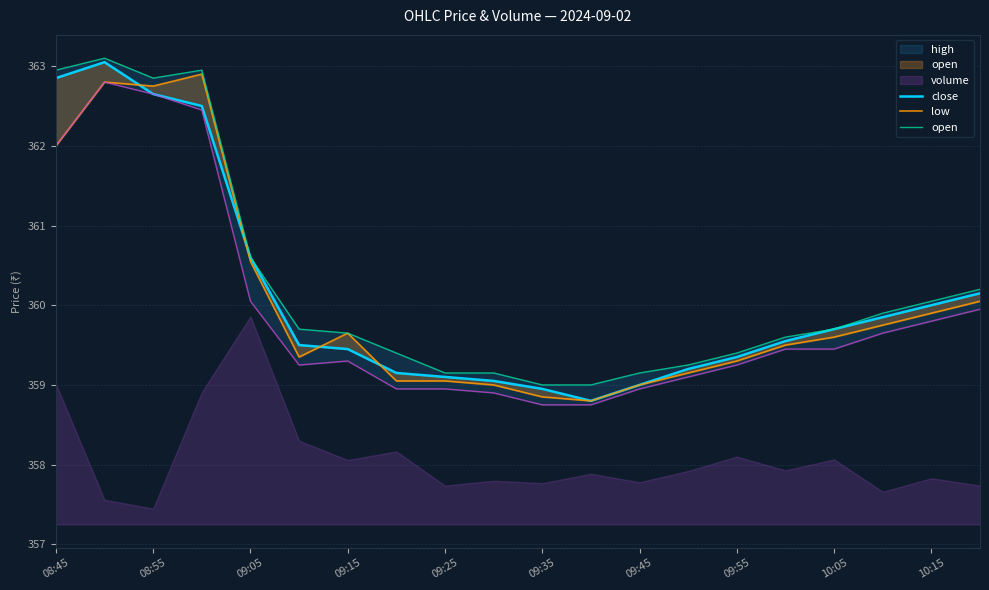

What is the total value across all series at 09:35?

1076.8